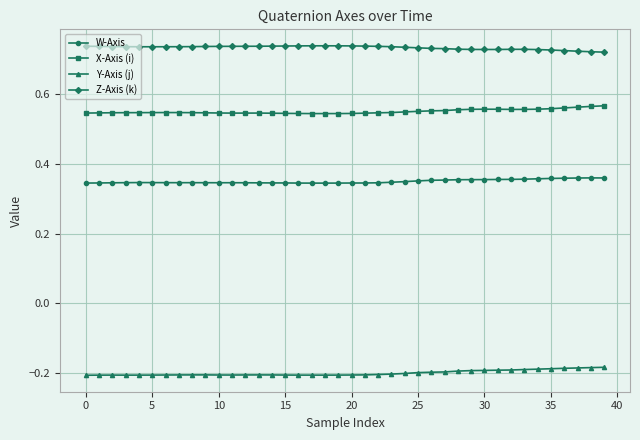

True or false: X-Axis (i) and W-Axis intersect in this chart.

False